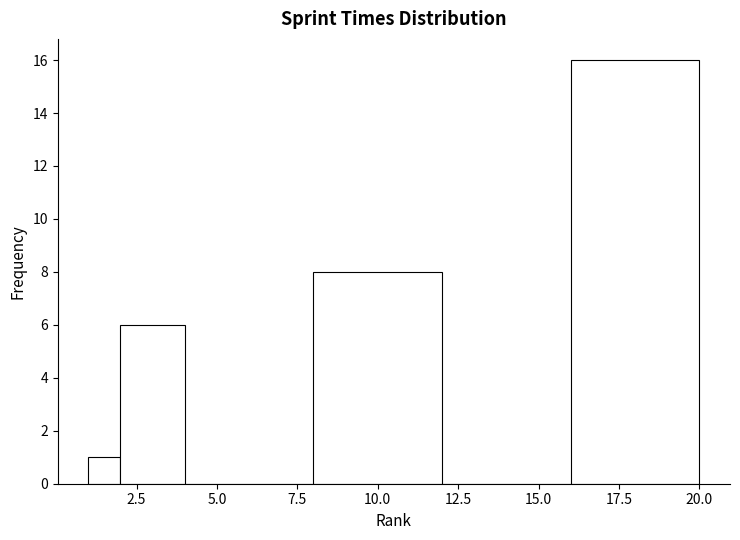

Read against the x-axis, roughly where is the centre of the tallest bar?

18.0